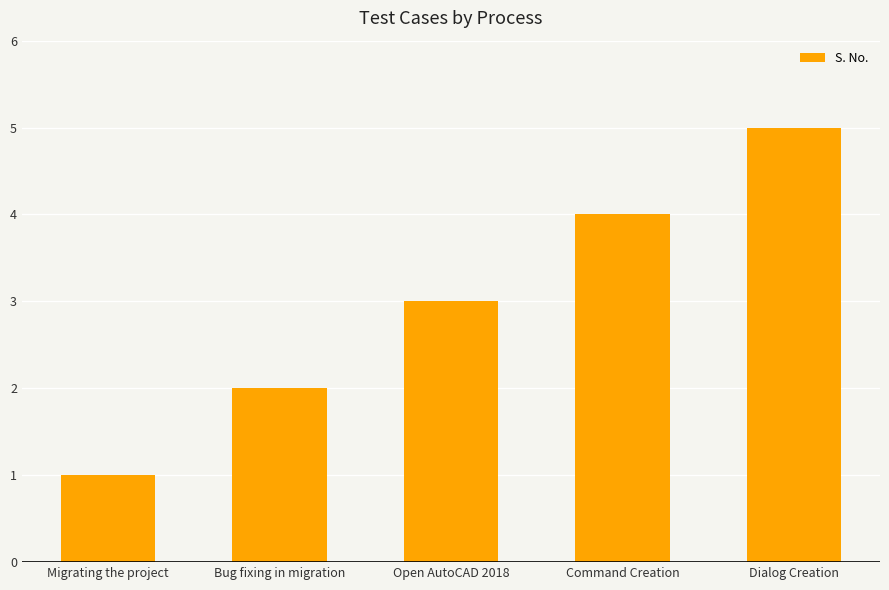

How many bars are there in total?

5